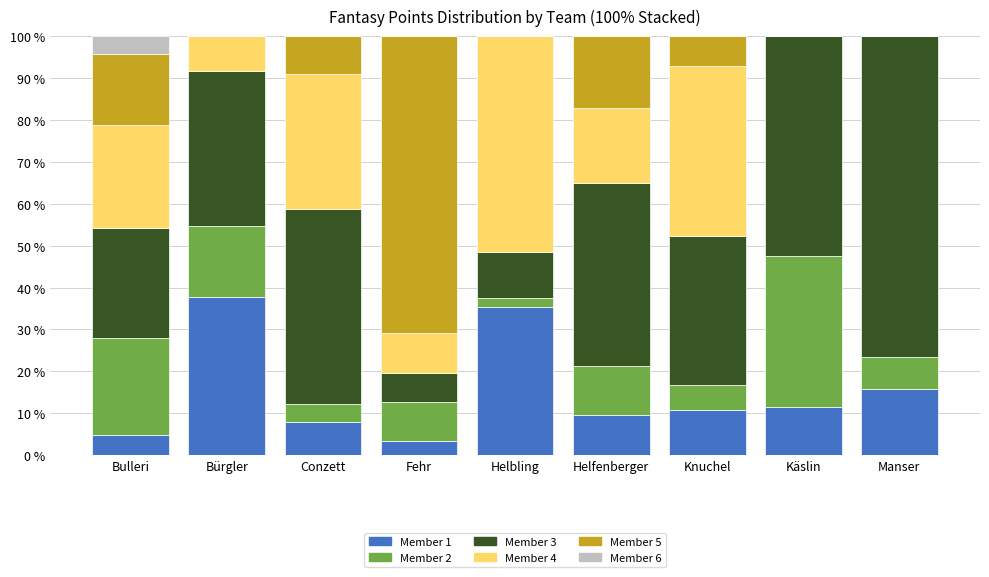

How many categories are shown in the chart?

9